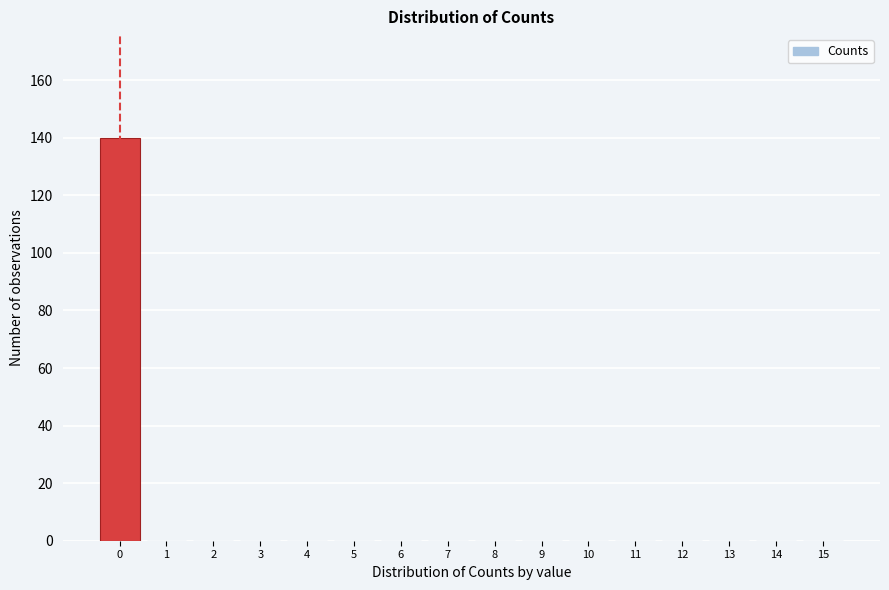

Reading left to right, extract all data points from this chart.

0=140	1=0	2=0	3=0	4=0	5=0	6=0	7=0	8=0	9=0	10=0	11=0	12=0	13=0	14=0	15=0